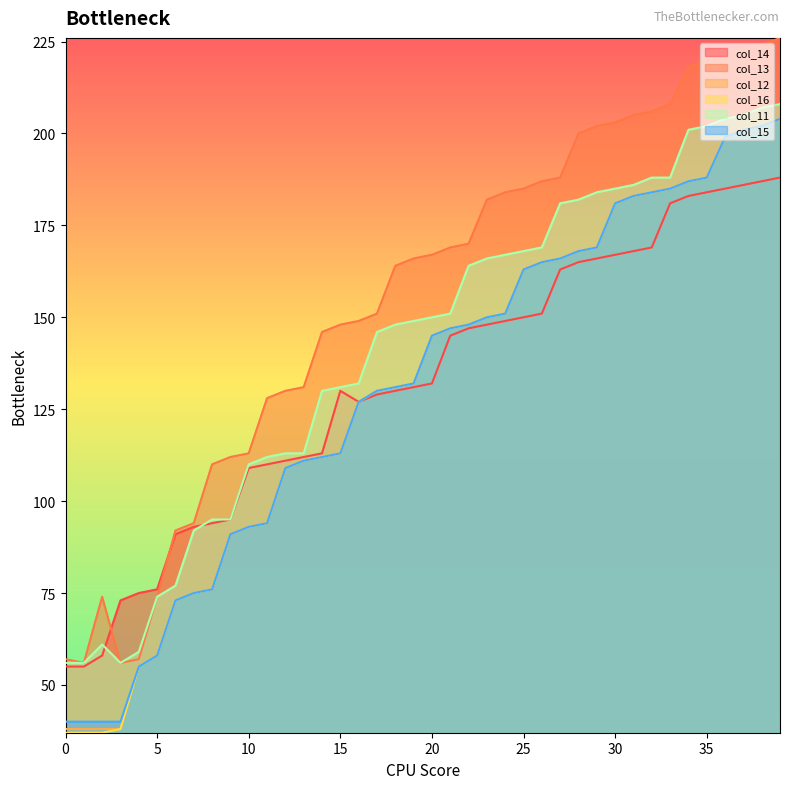

How many lines are shown in the chart?

6